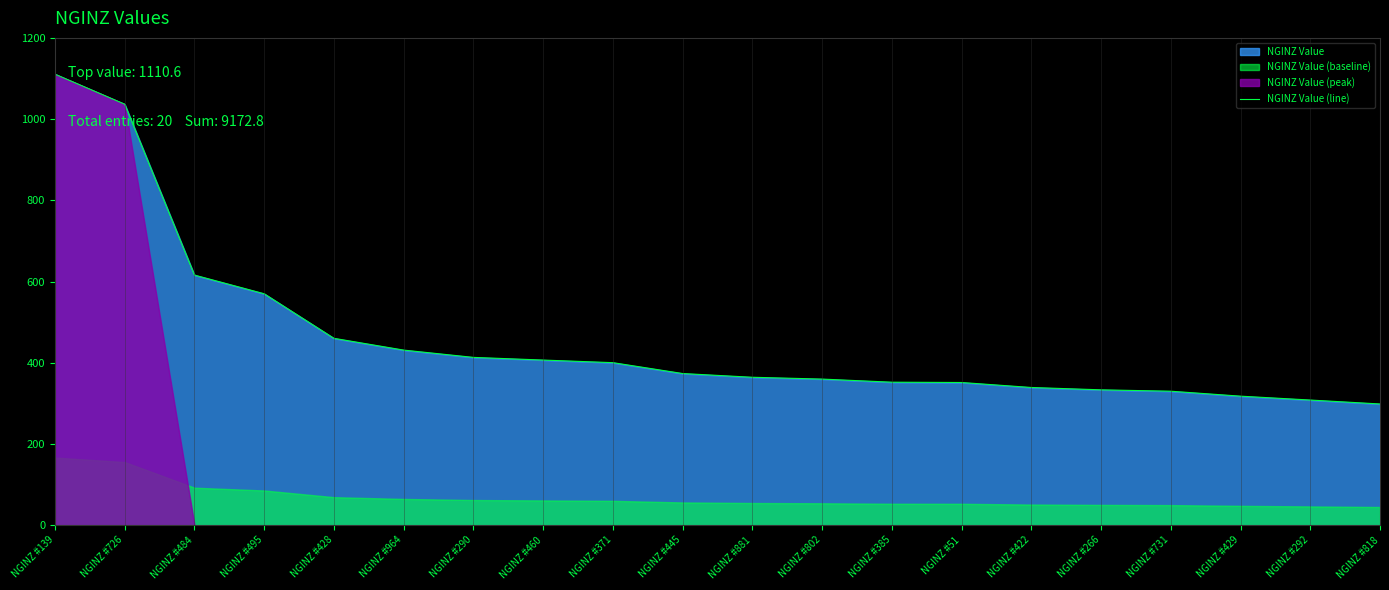

What is the difference between the second highest and second lowest values?

728.4